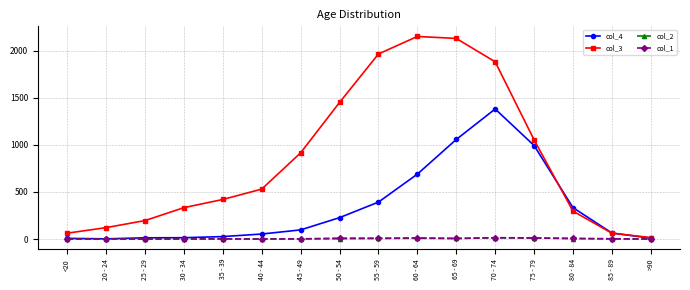

The value of col_2 at >90 is 0. True or false?

True